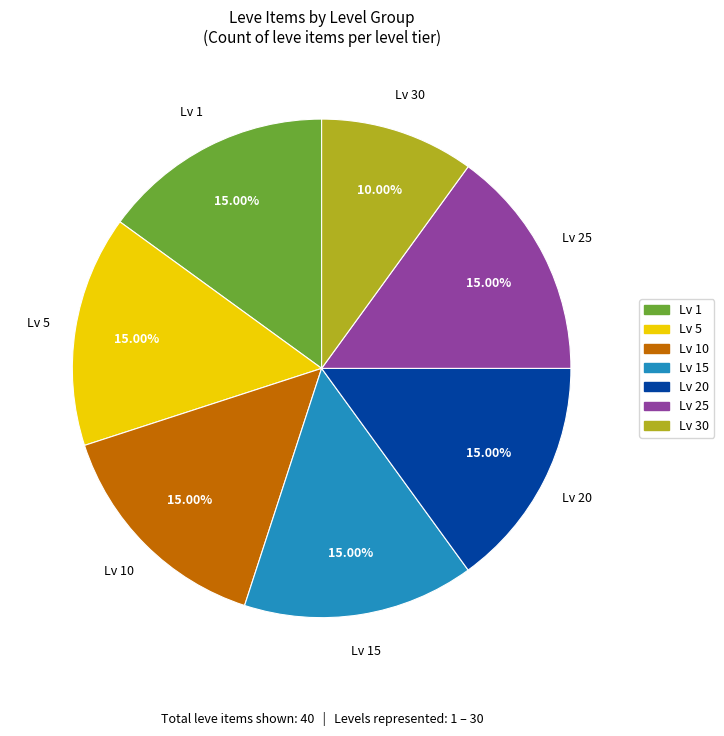

Does any single category account for the majority?

No